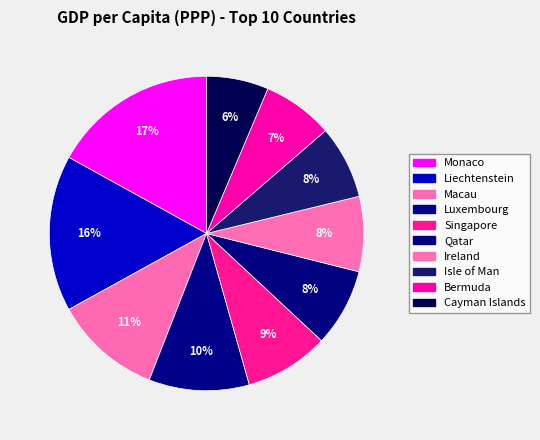

How many segments does this pie chart have?

10